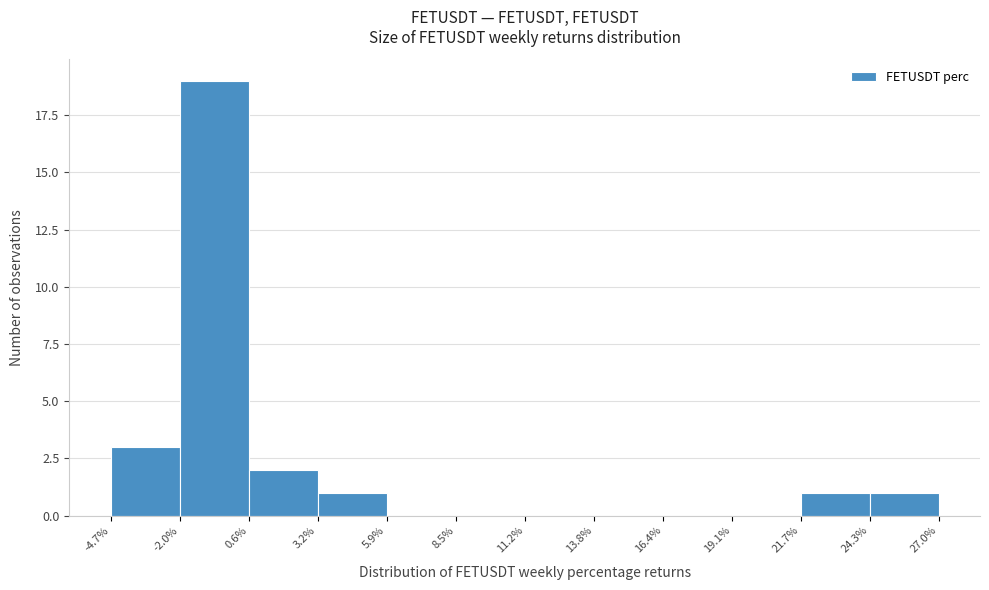

What is the height of the bar covering 21.7% to 24.3% on the x-axis? The values are not printed on the chart, so give them approximately, as read against the axis.

1